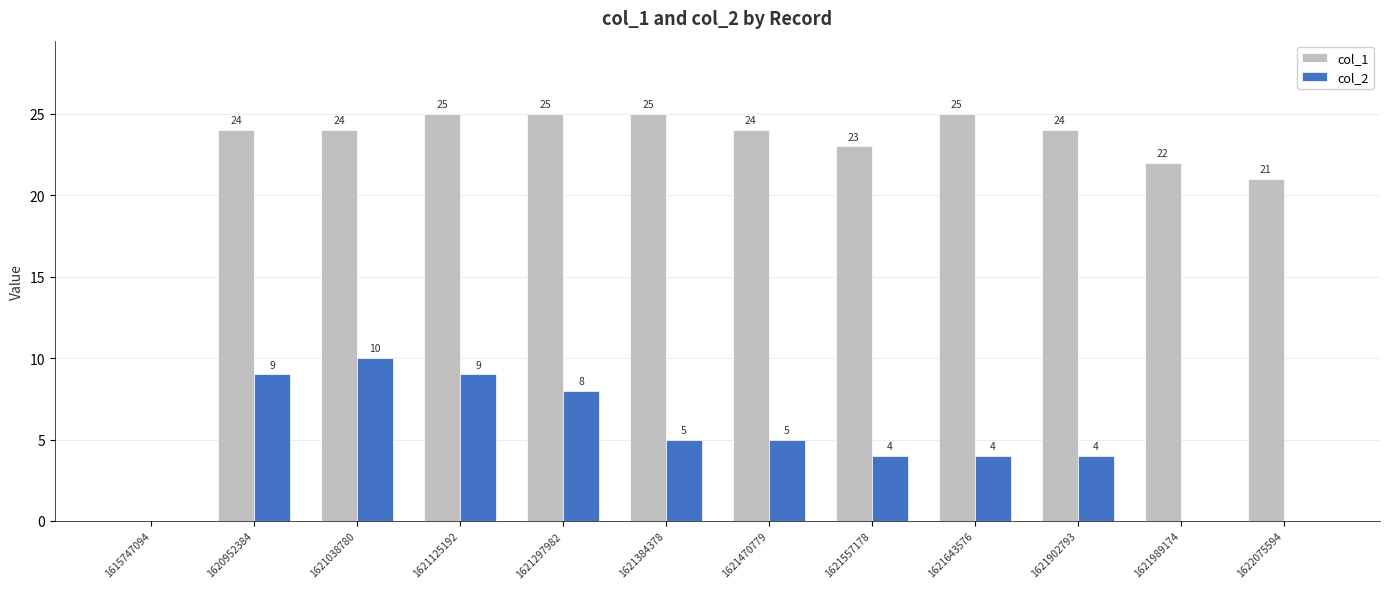

Which series has the largest total across all categories?

col_1